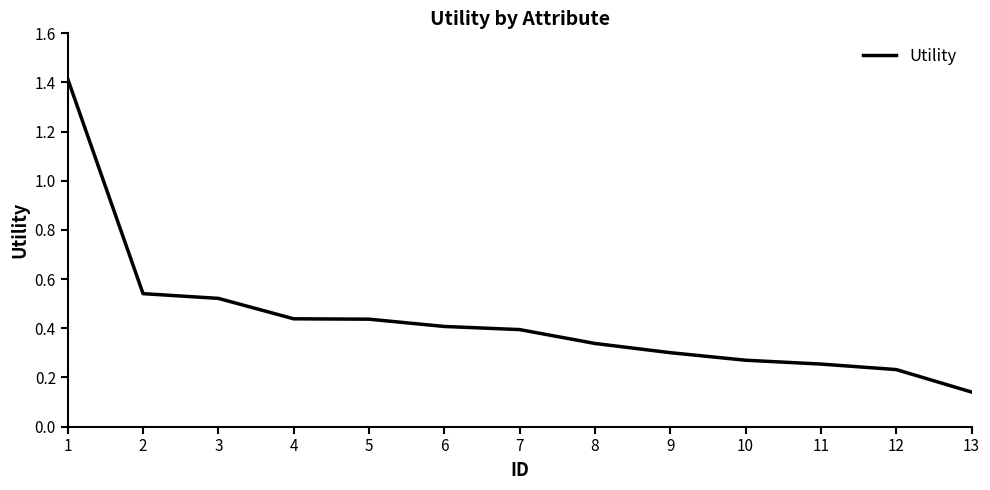

Is it true that the value at 9 is 0.4?

False